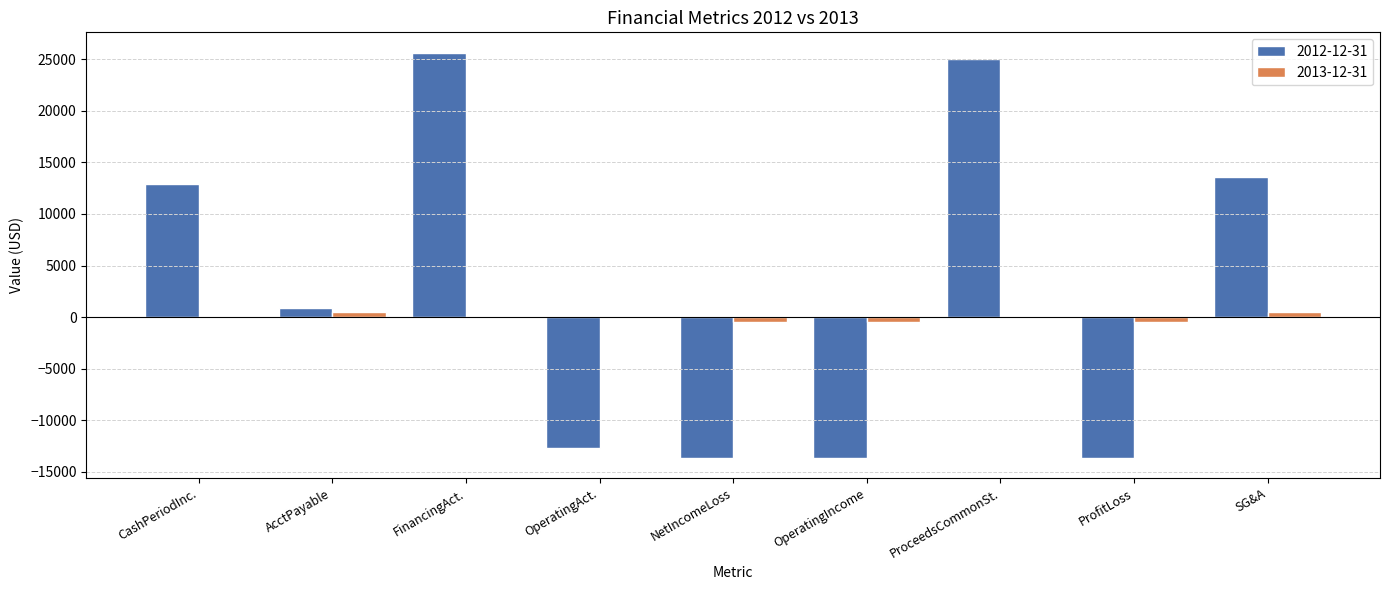

Is the value of 2012-12-31 at ProceedsCommonSt. greater than the value of 2013-12-31 at NetIncomeLoss?

Yes